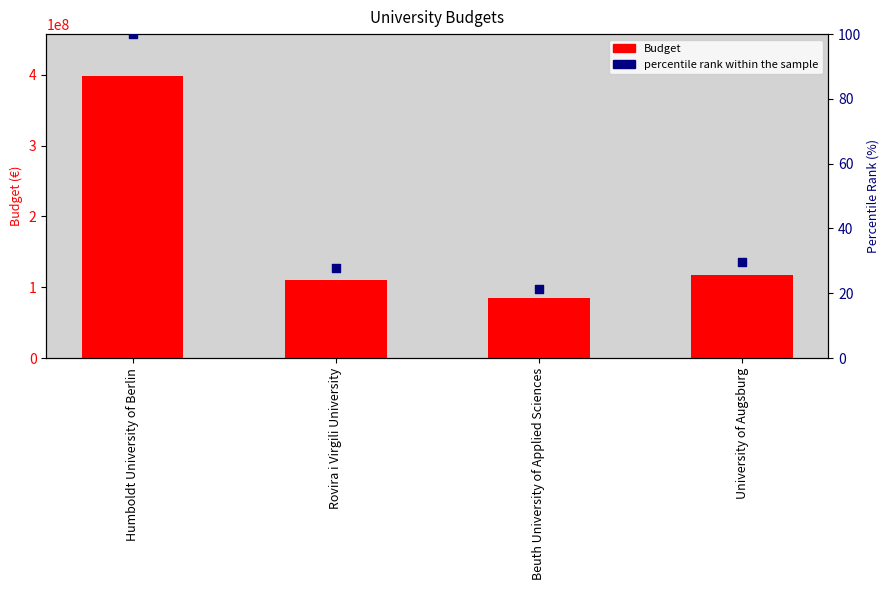

At which category is the sum across all series the highest?

Humboldt University of Berlin